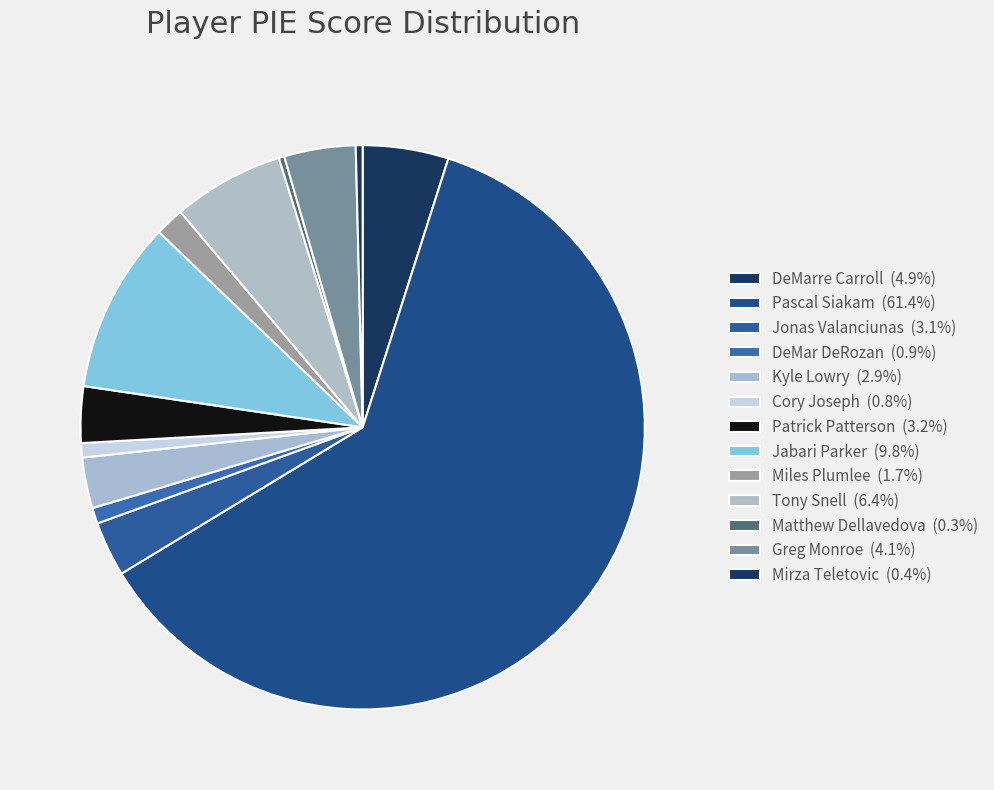

Count the number of slices in the pie.

13